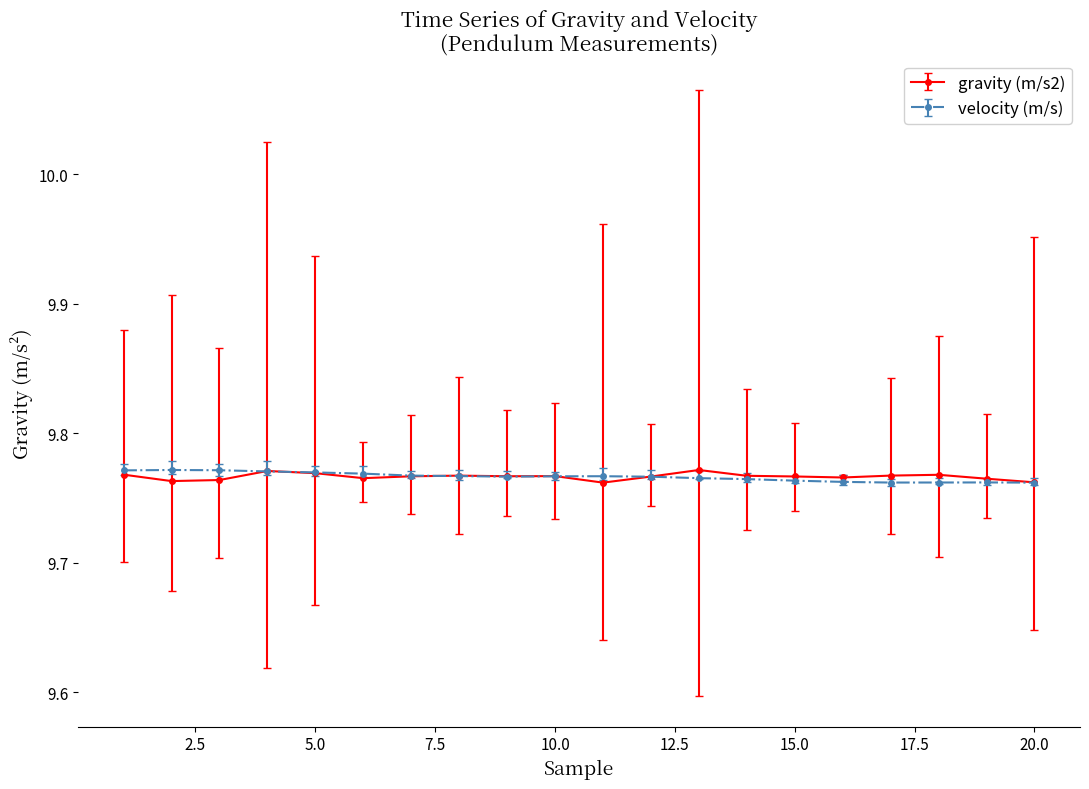

Is this an area chart (filled region under the line)?

No